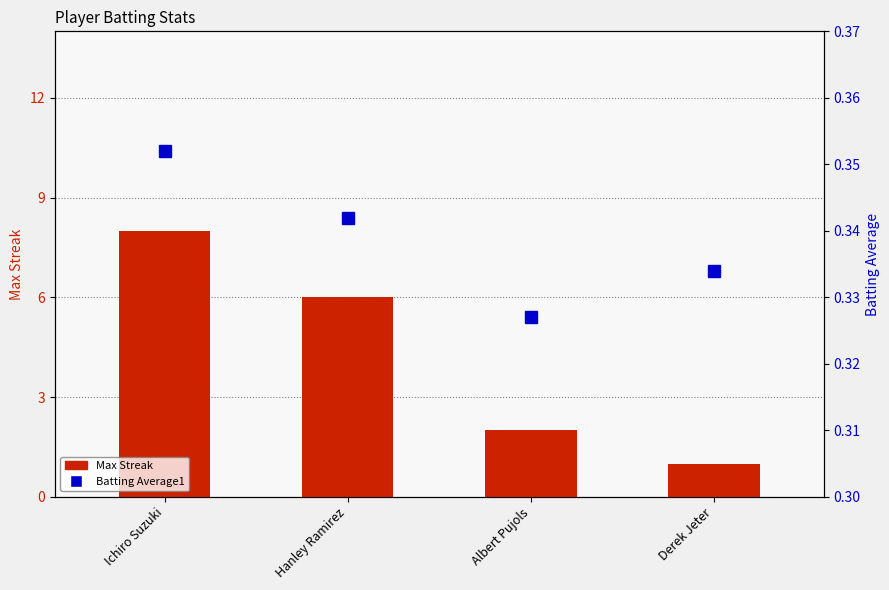

What is the sum of the Batting Average1 values at Albert Pujols and Ichiro Suzuki?

0.7